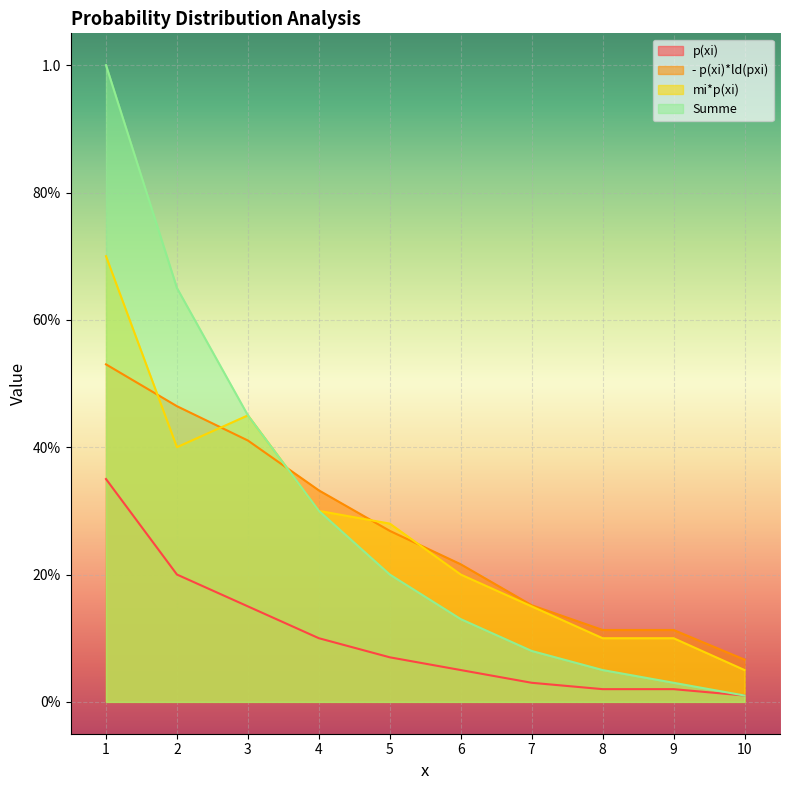

True or false: p(xi) has a value of 0.2 at 2.

True